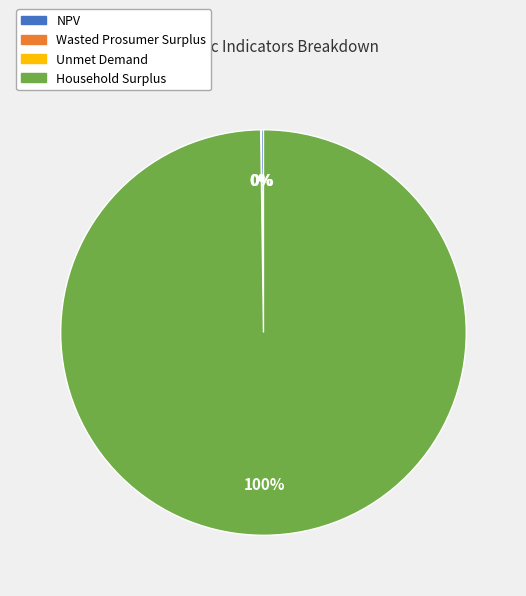

Which category has the biggest portion of the pie?

Household Surplus